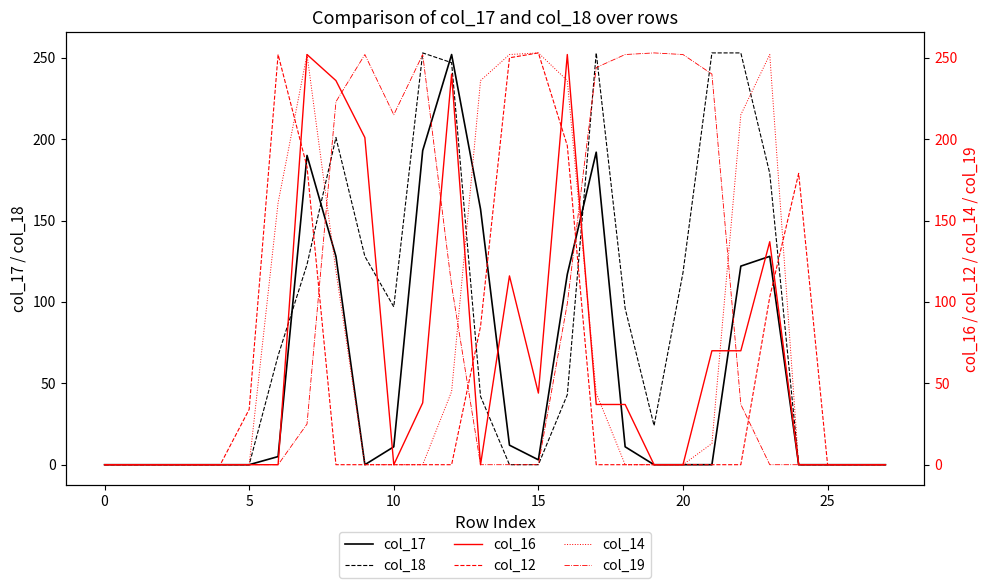

What is the difference between the second highest and minimum values in the col_19 series?

252